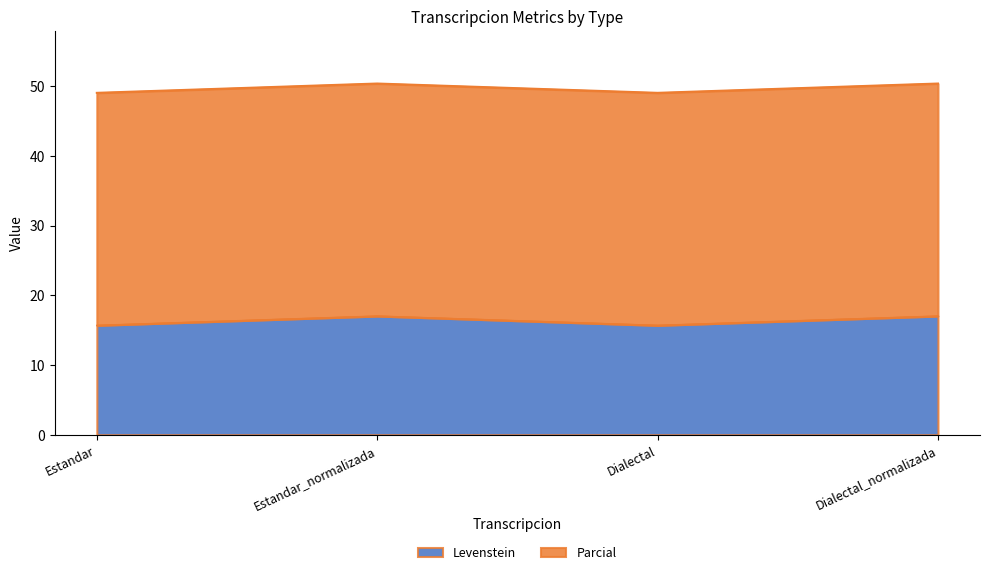

True or false: Levenstein has a value of 17.0 at Dialectal_normalizada.

True